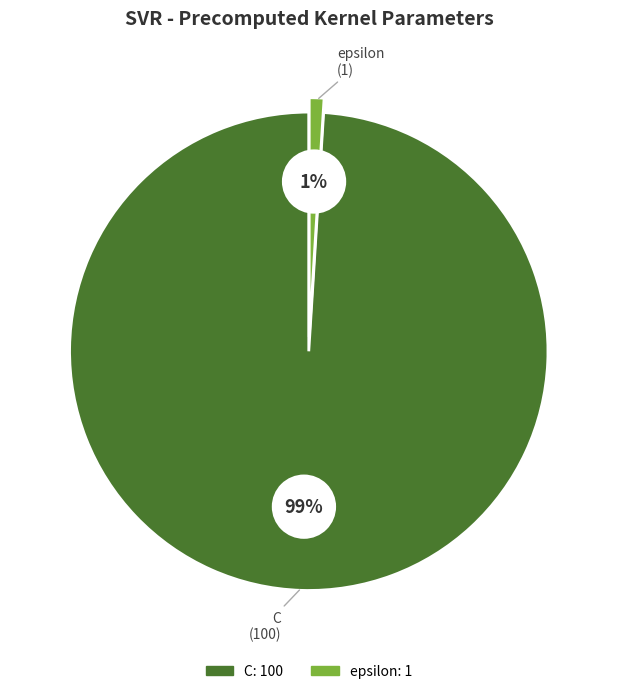

Rank the categories by value from lowest to highest.

epsilon, C